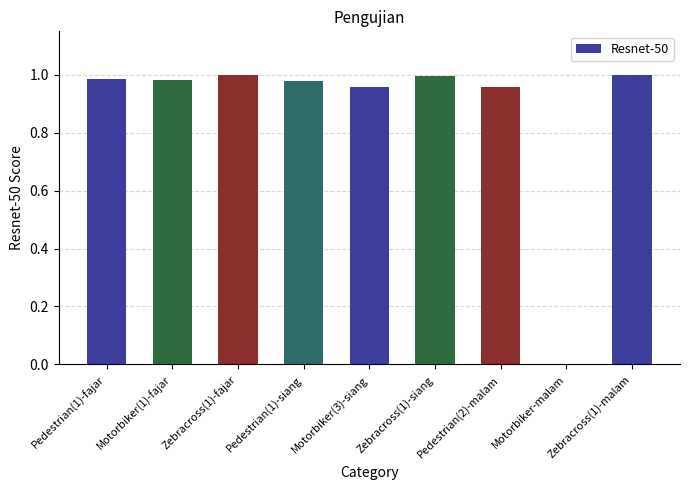

Does the chart contain stacked bars?

No